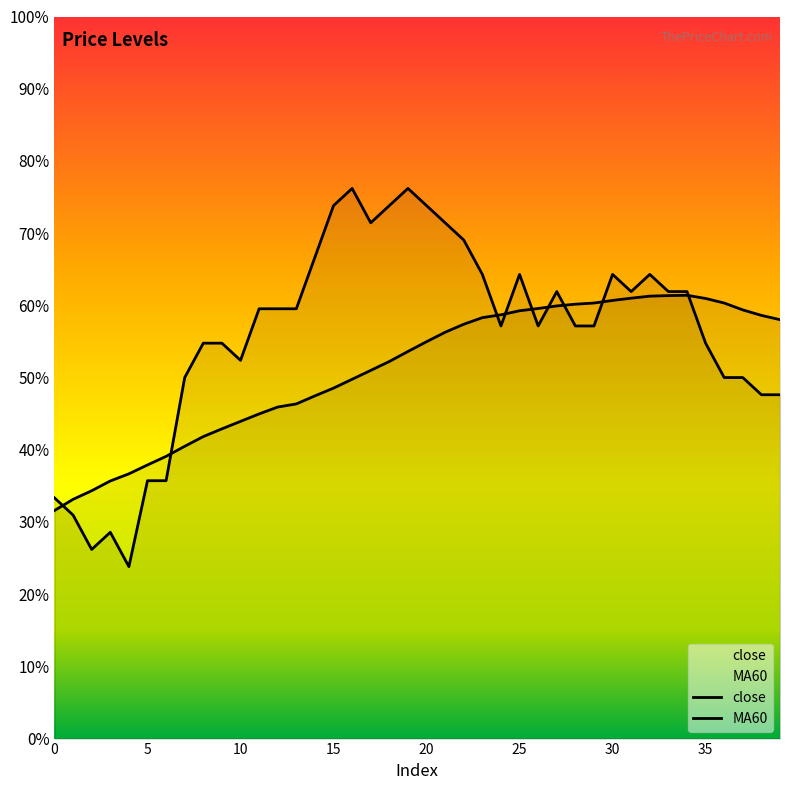

True or false: MA60 and close intersect in this chart.

True